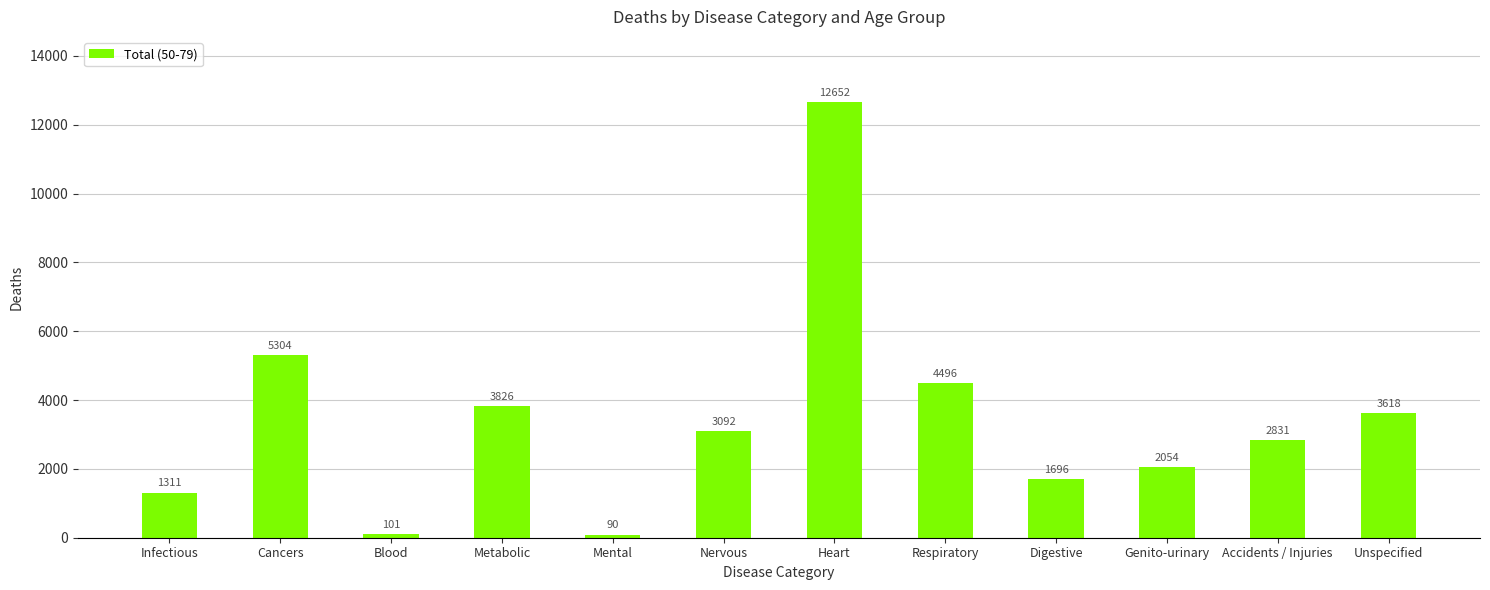

Reading left to right, transcribe all the data shown in this chart.

Infectious=1311	Cancers=5304	Blood=101	Metabolic=3826	Mental=90	Nervous=3092	Heart=12652	Respiratory=4496	Digestive=1696	Genito-urinary=2054	Accidents / Injuries=2831	Unspecified=3618